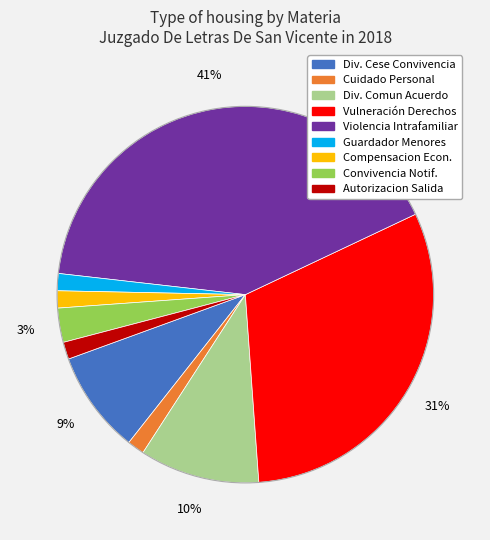

Is there a majority slice in this chart?

No